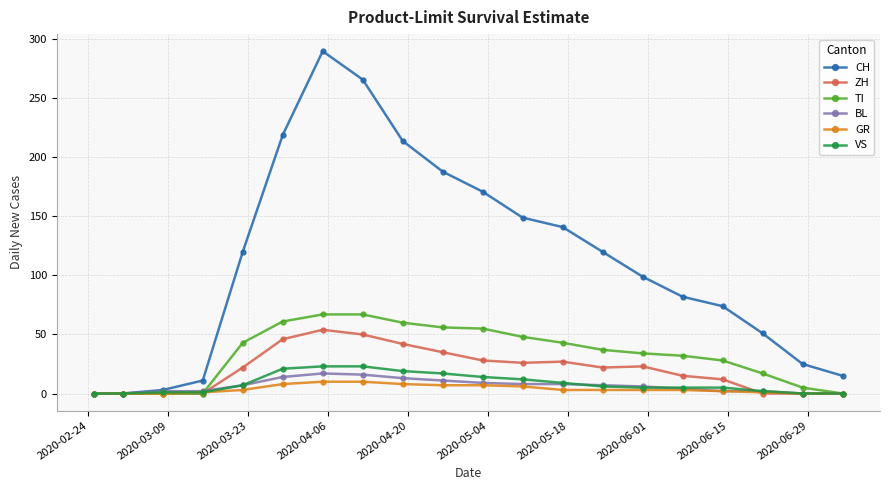

How many series are shown in this chart?

6